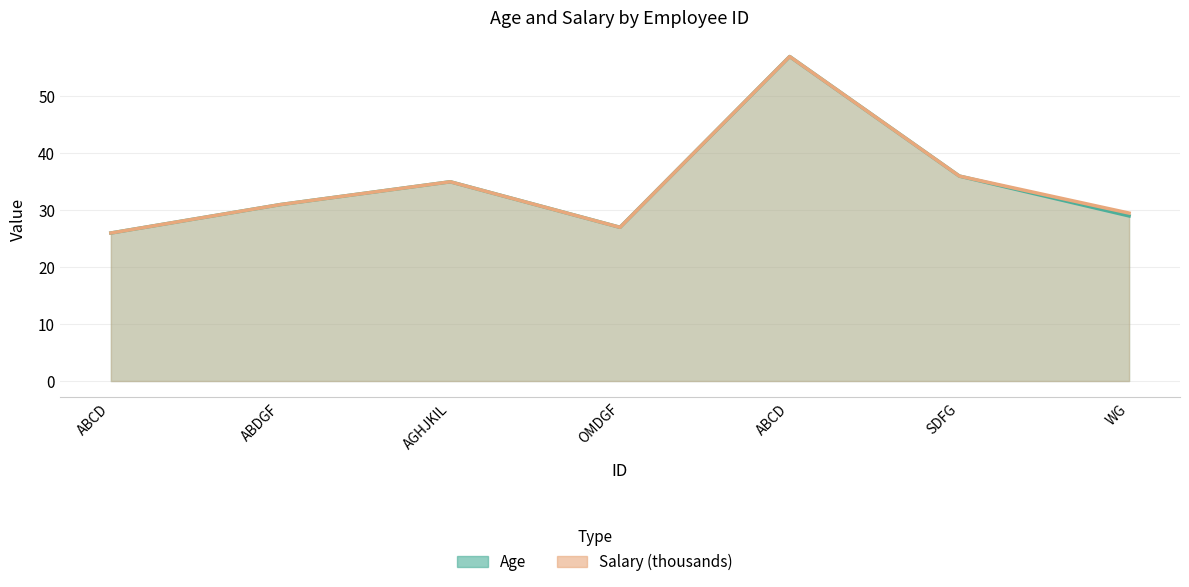

Which series has the largest total across all categories?

Salary